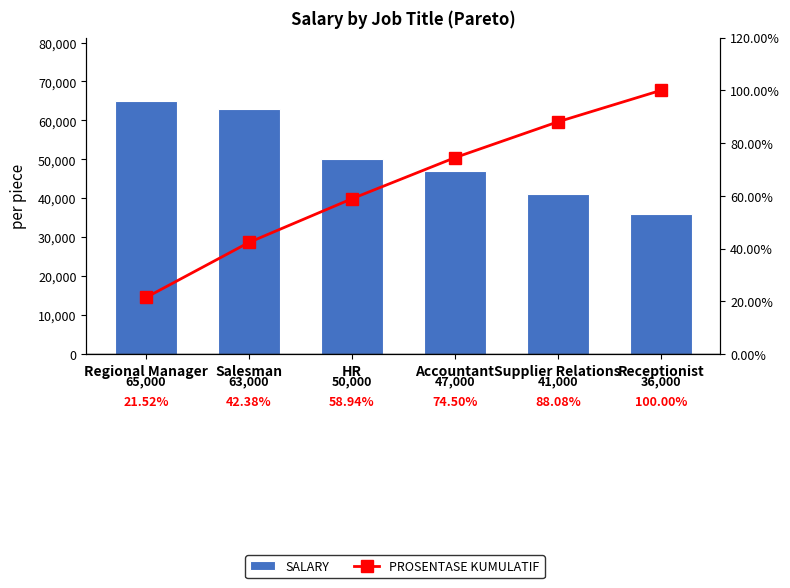

Reading right to left, what are all the values shown in this chart?

SALARY: Receptionist=36000.0	Supplier Relations=41000.0	Accountant=47000.0	HR=50000.0	Salesman=63000.0	Regional Manager=65000.0
PROSENTASE KUMULATIF: Receptionist=100.0	Supplier Relations=88.1	Accountant=74.5	HR=58.9	Salesman=42.4	Regional Manager=21.5